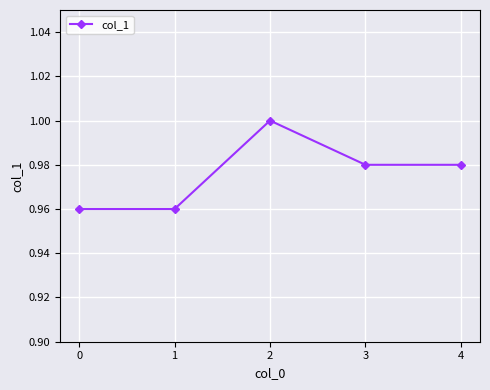

Is this an area chart (filled region under the line)?

No